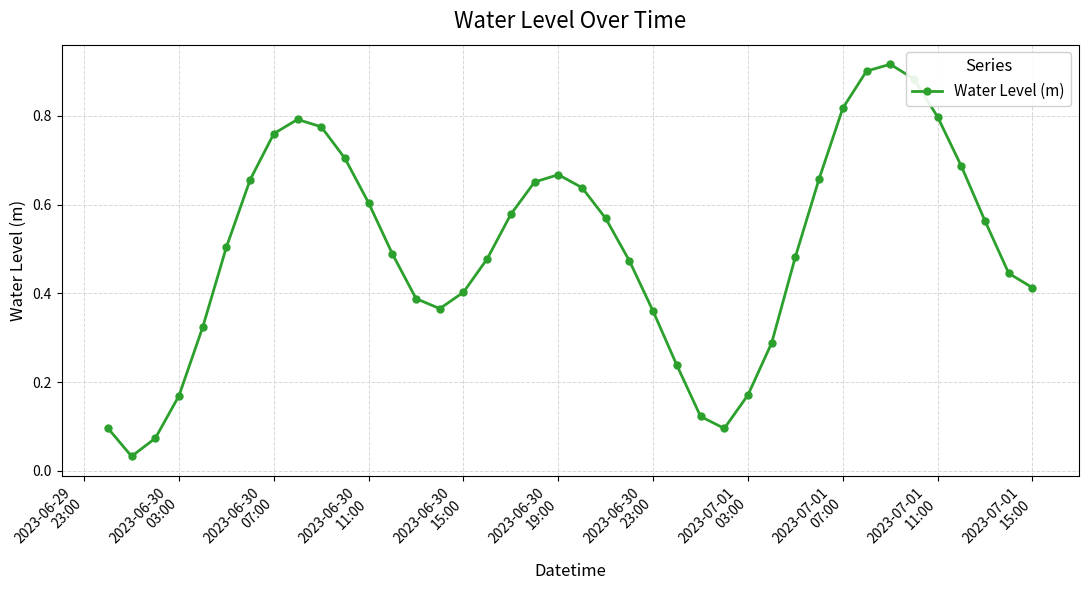

How many distinct data groups are displayed?

1